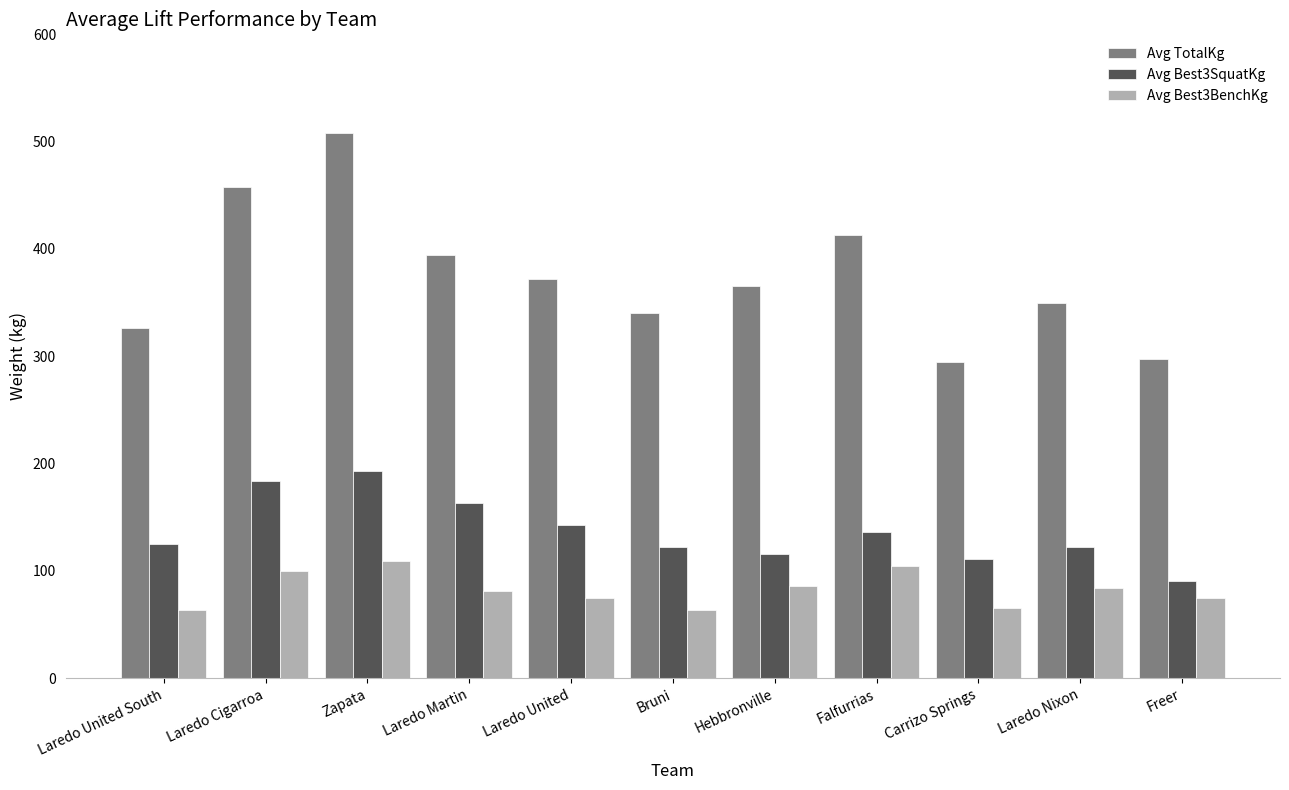

Is it true that Avg Best3BenchKg equals 104.3 at Falfurrias?

True